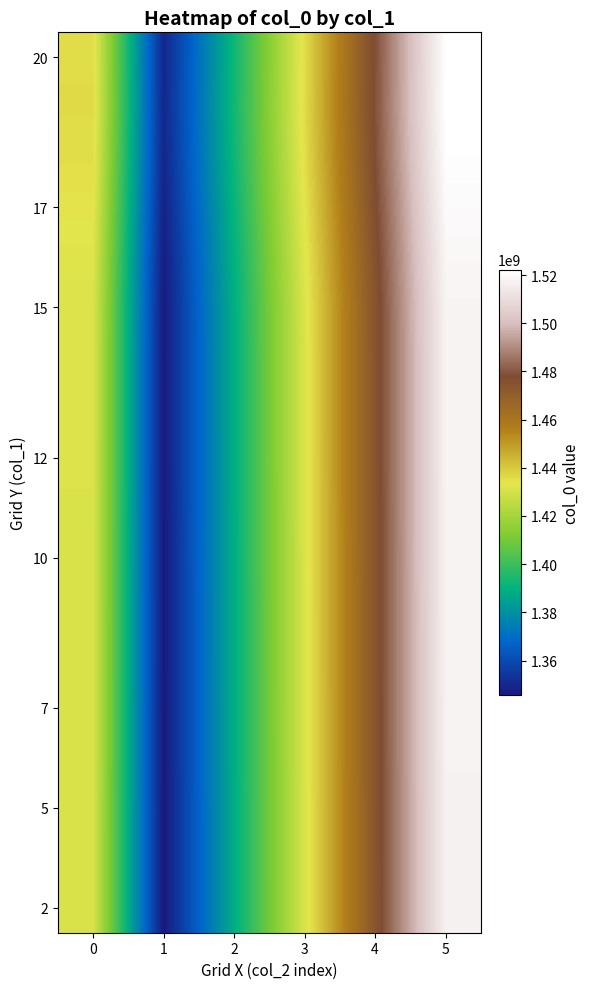

Between 5 and 1, which is larger?

5